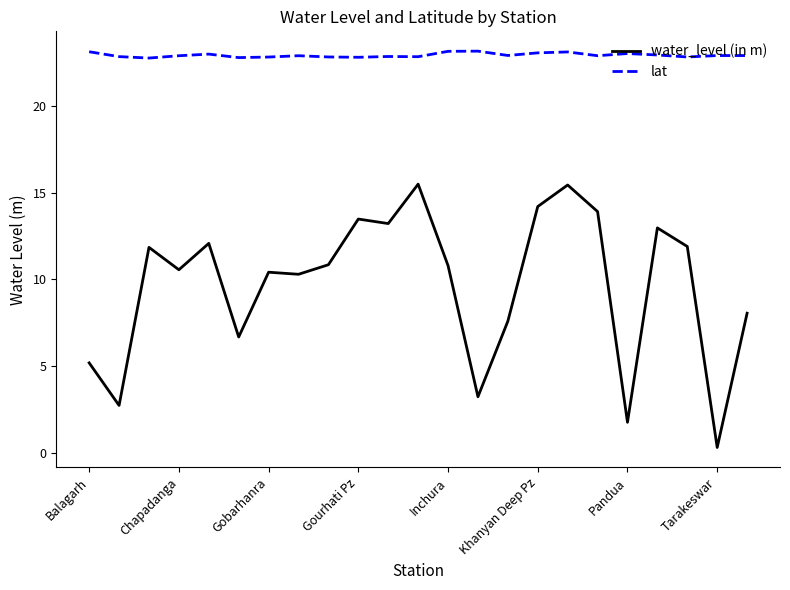

What is the difference between the maximum and minimum values in the water_level (in m) series?

15.2